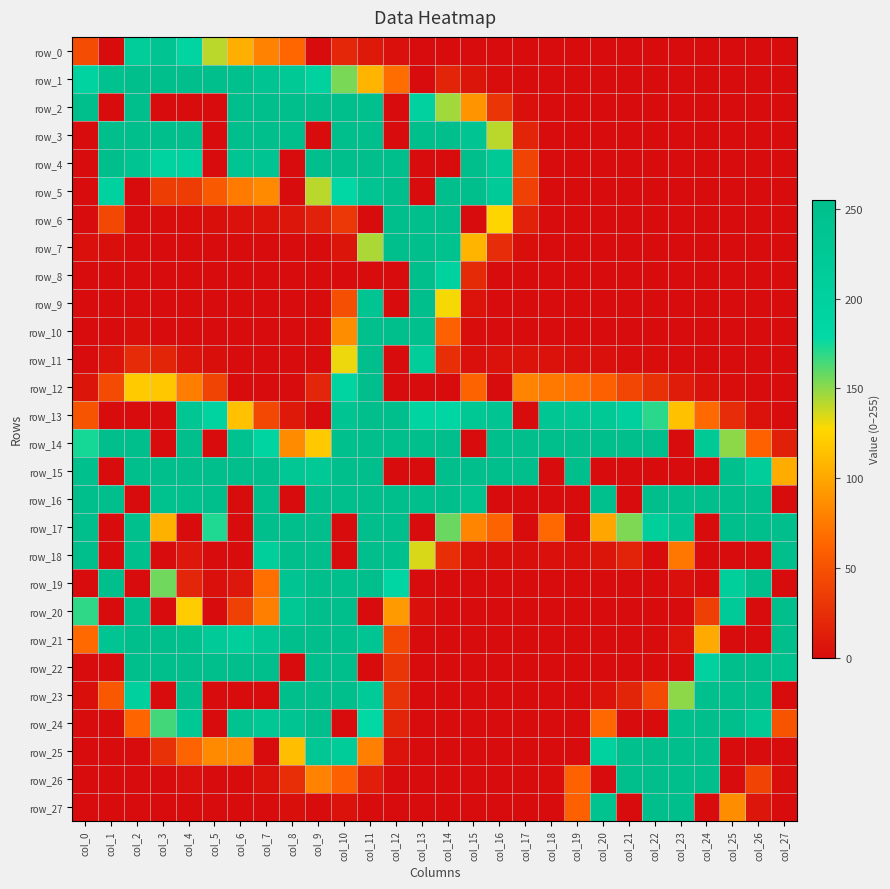

Read the row_13 value at col_14.

185